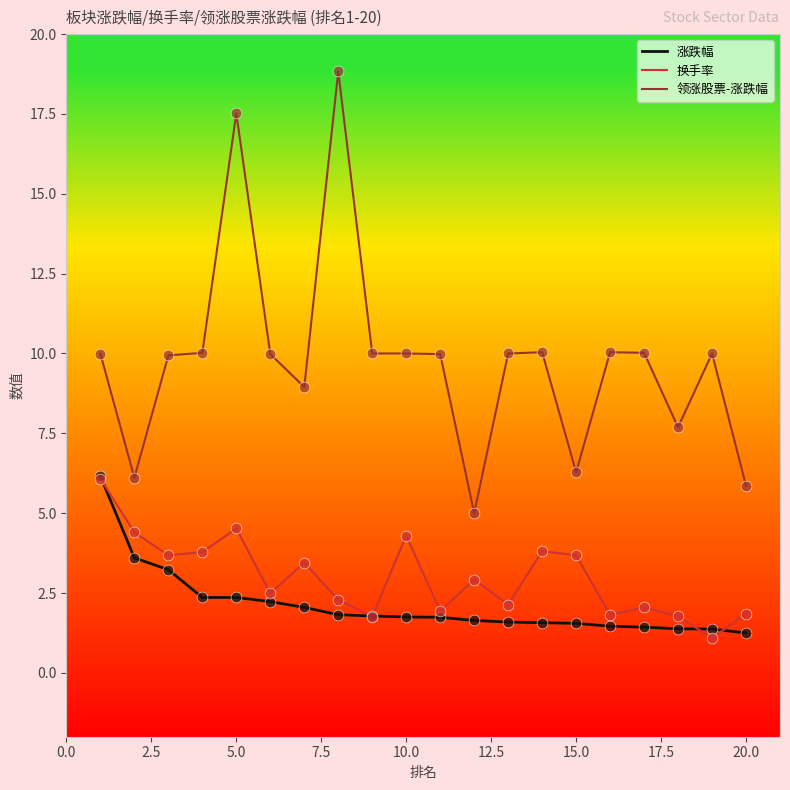

Which series has the largest total across all categories?

领涨股票-涨跌幅